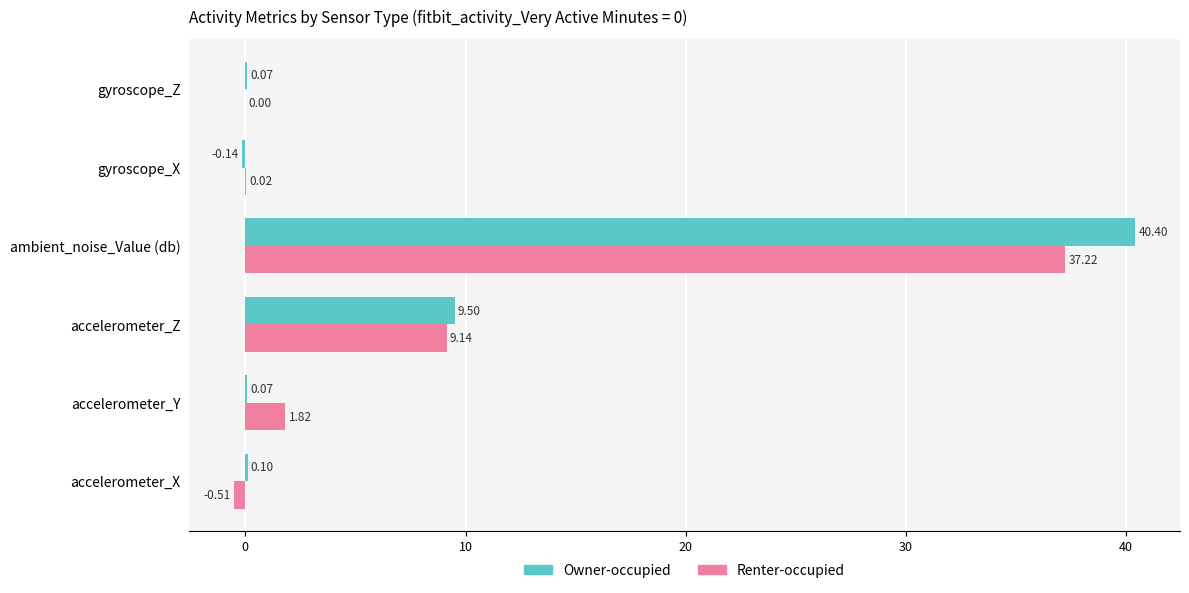

At which category is the sum across all series the highest?

ambient_noise_Value (db)